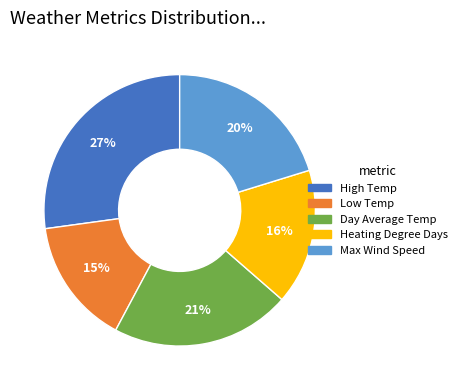

To the nearest percent, what portion does High Temp represent?

27%